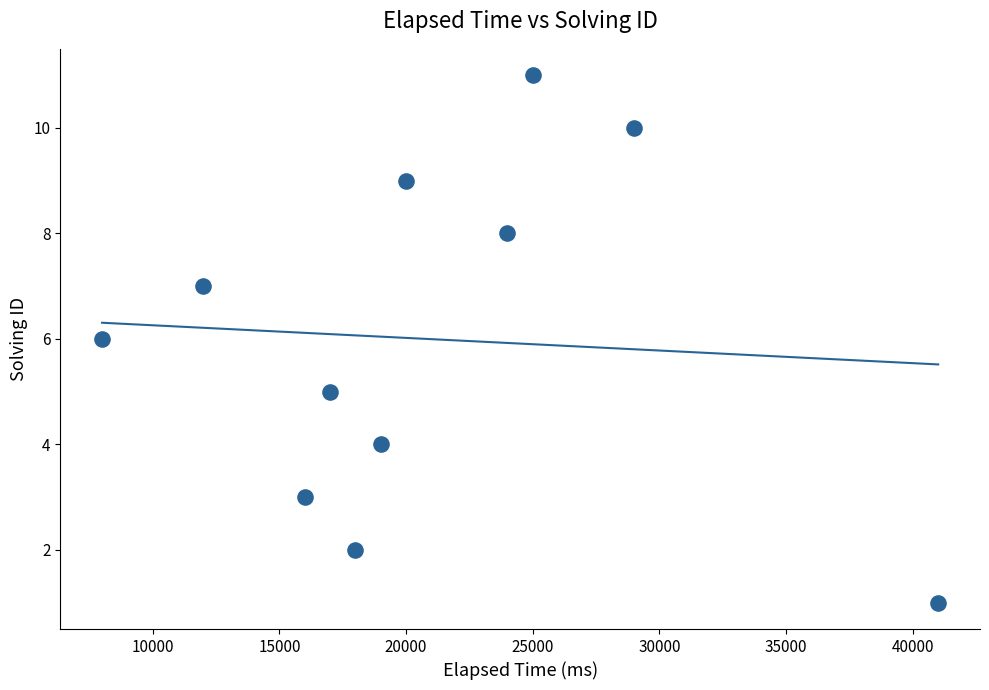

What is the average Y value?

6